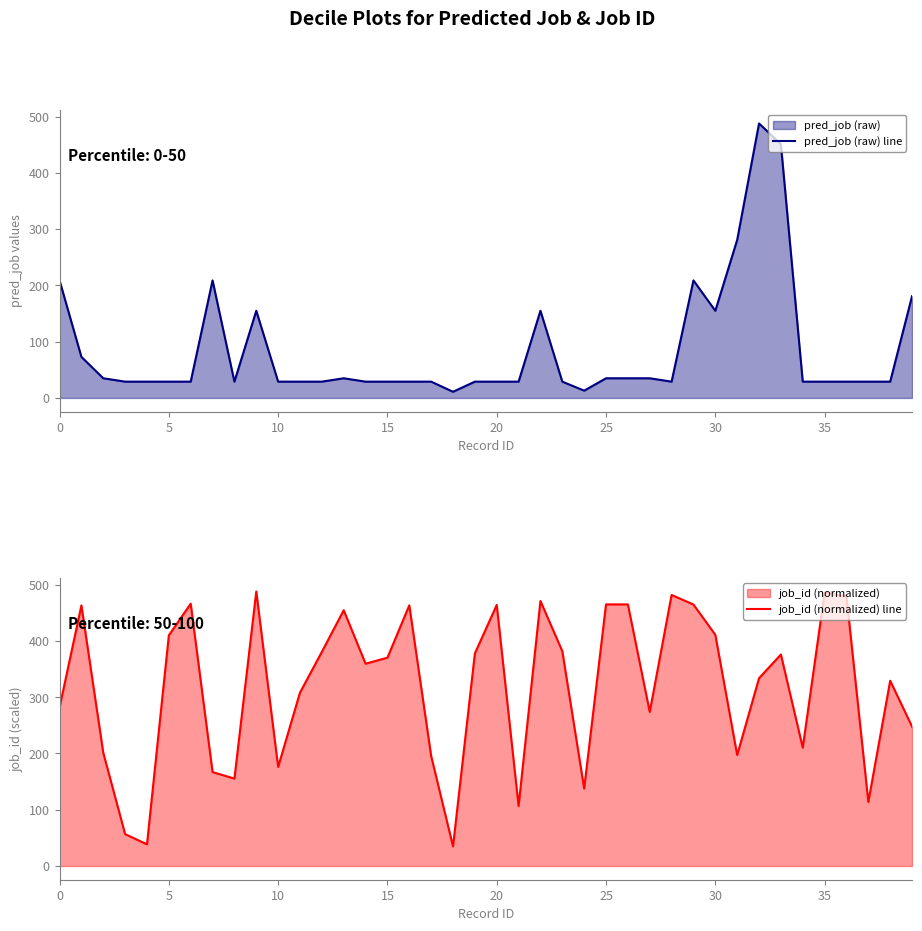

What is the value of the pred_job (raw) line point at the 5th from the left?

29.0